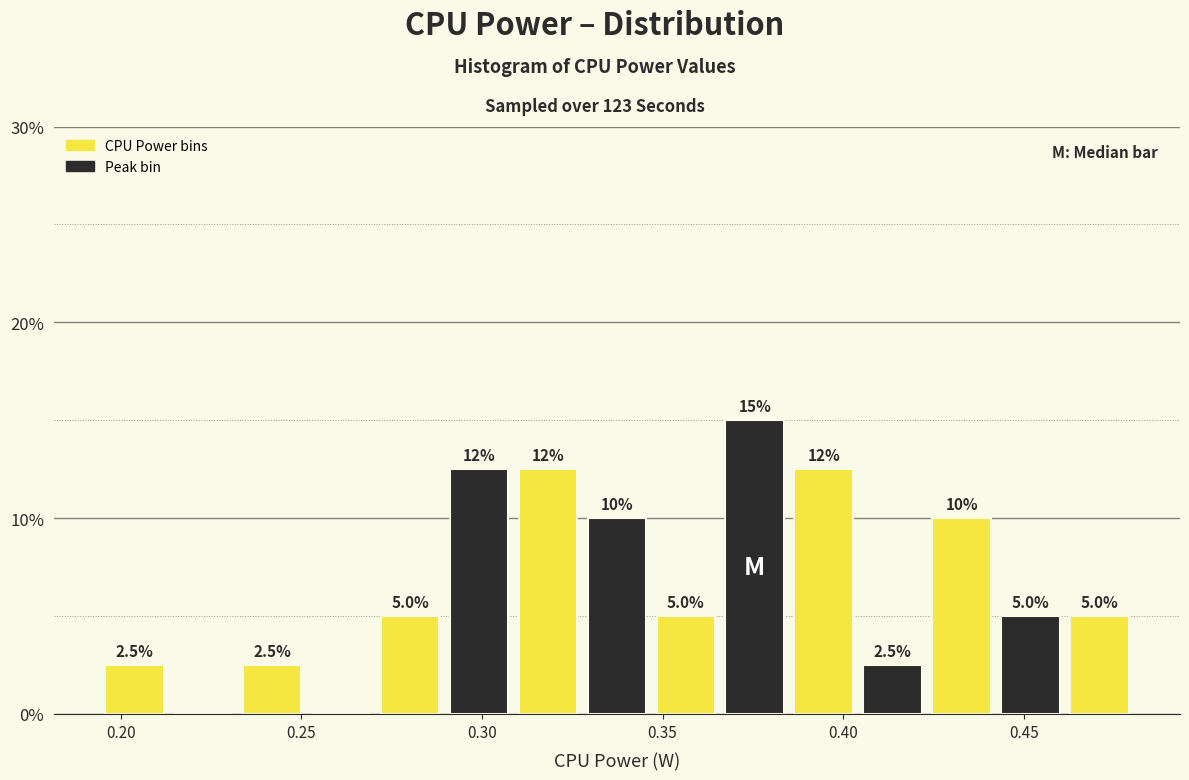

Around what value on the x-axis is the tallest bar? Give the approximate position of its centre, as read against the axis.

0.375